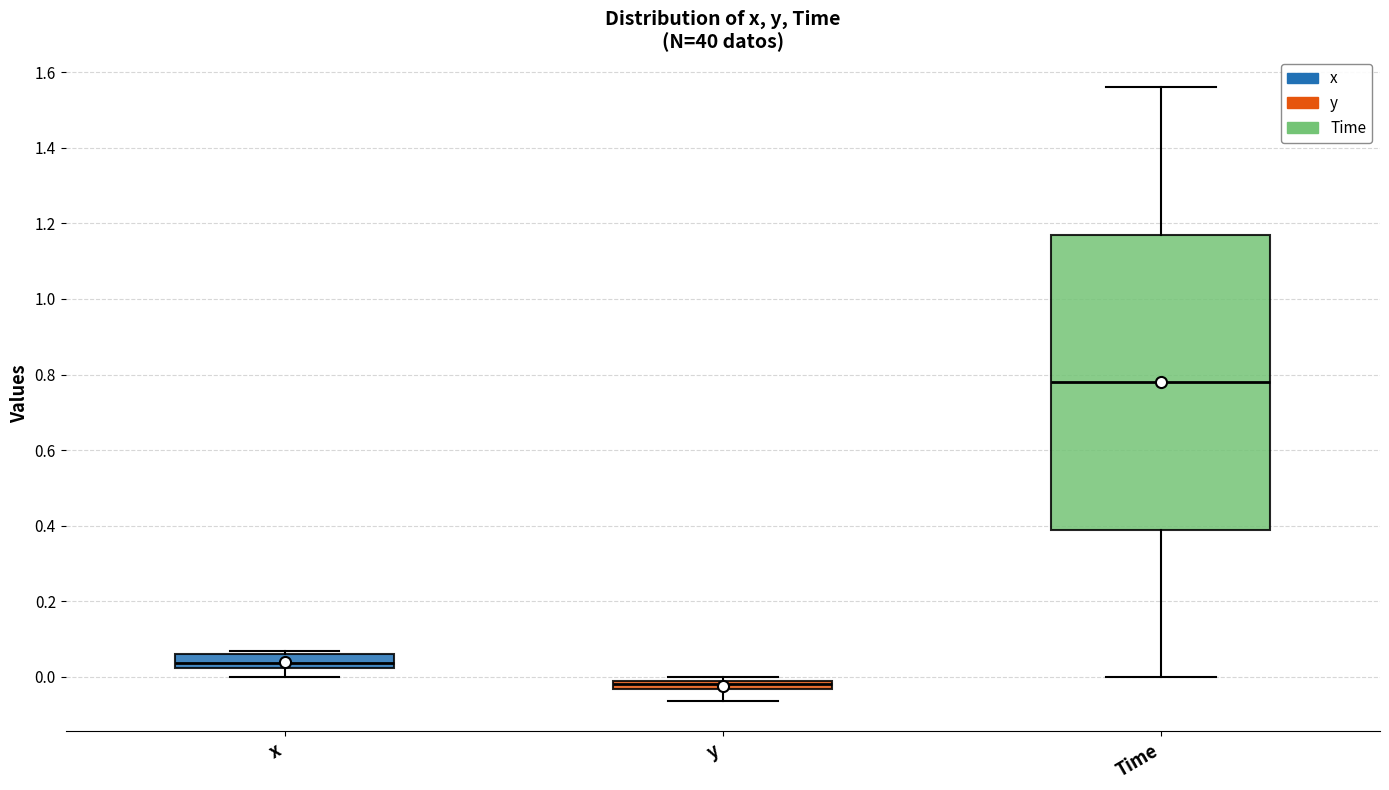

Which box has the highest median line?

Time